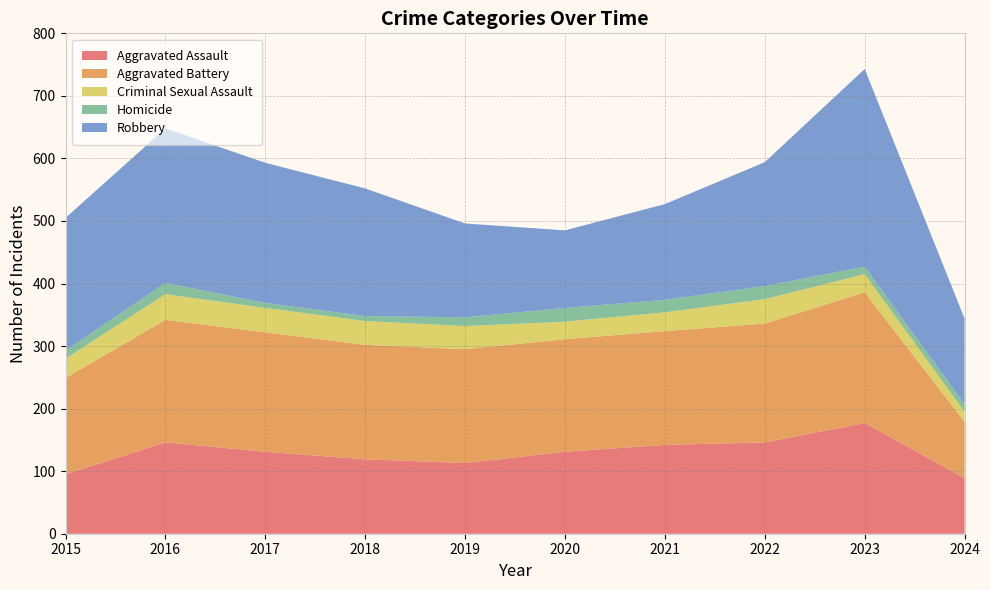

Reading right to left, list all the values displayed in this chart.

Aggravated Assault: 2024=89	2023=177	2022=146	2021=142	2020=131	2019=113	2018=119	2017=131	2016=146	2015=95
Aggravated Battery: 2024=90	2023=209	2022=190	2021=182	2020=180	2019=182	2018=183	2017=191	2016=196	2015=154
Criminal Sexual Assault: 2024=16	2023=29	2022=39	2021=30	2020=28	2019=37	2018=38	2017=39	2016=41	2015=31
Homicide: 2024=12	2023=12	2022=21	2021=20	2020=22	2019=14	2018=8	2017=8	2016=18	2015=13
Robbery: 2024=137	2023=316	2022=198	2021=153	2020=124	2019=150	2018=204	2017=224	2016=247	2015=212